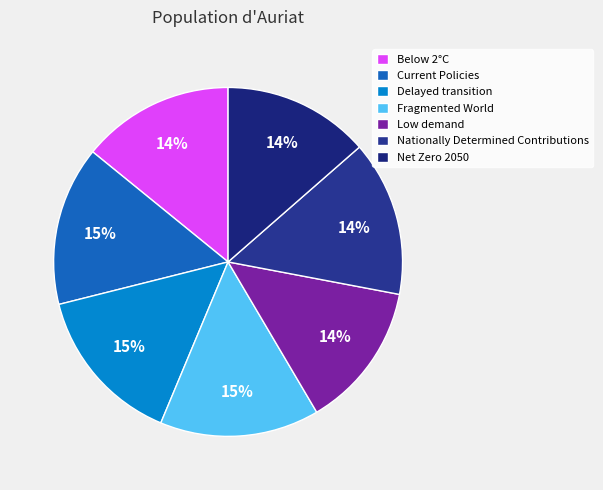

Combined, do Current Policies and Nationally Determined Contributions account for over 50%?

No